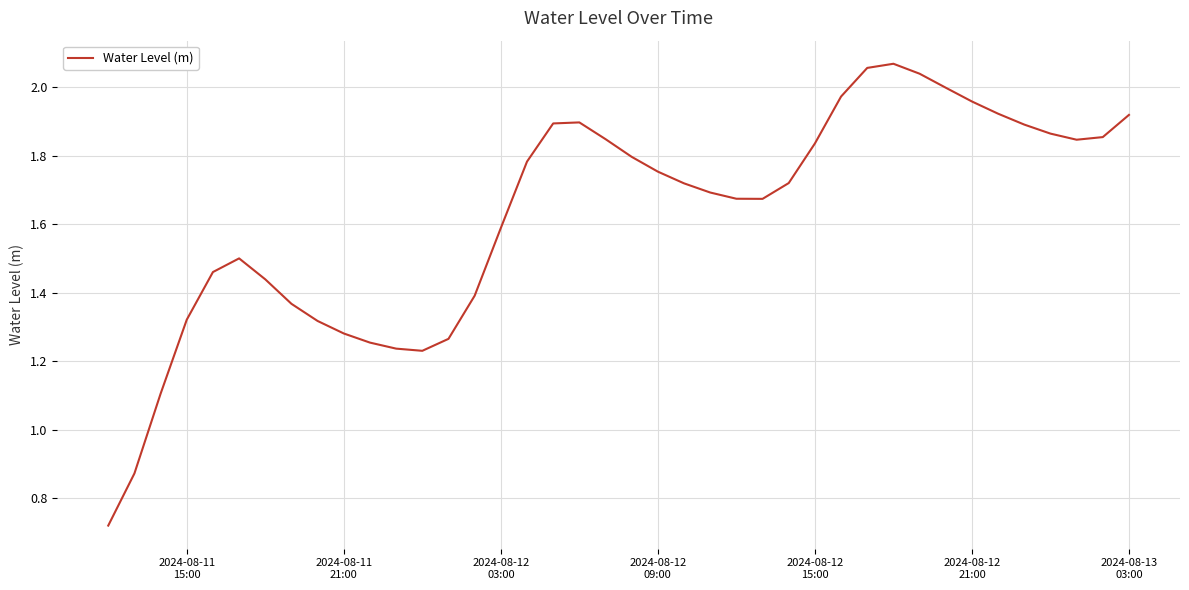

How many lines are shown in the chart?

1